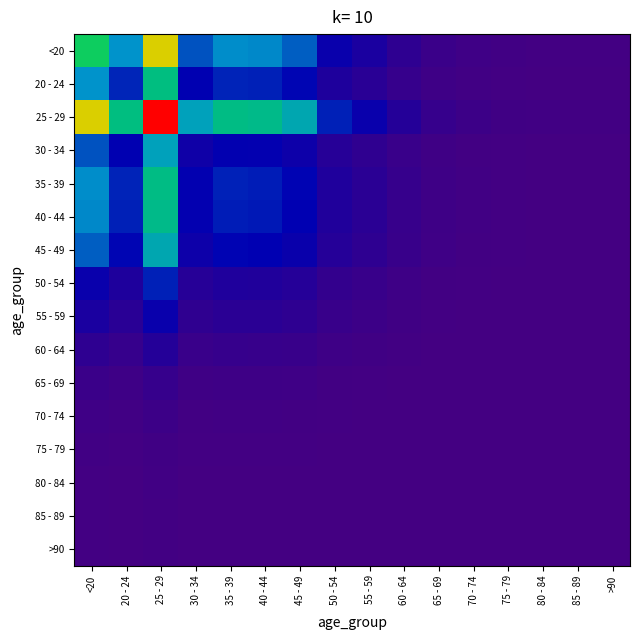

Reading left to right, transcribe all the data shown in this chart.

<20: <20=0.5	20 - 24=0.3	25 - 29=0.7	30 - 34=0.3	35 - 39=0.3	40 - 44=0.3	45 - 49=0.3	50 - 54=0.1	55 - 59=0.1	60 - 64=0.1	65 - 69=0.0	70 - 74=0.0	75 - 79=0.0	80 - 84=0.0	85 - 89=0.0	>90=0.0
20 - 24: <20=0.3	20 - 24=0.2	25 - 29=0.5	30 - 34=0.2	35 - 39=0.2	40 - 44=0.2	45 - 49=0.2	50 - 54=0.1	55 - 59=0.1	60 - 64=0.0	65 - 69=0.0	70 - 74=0.0	75 - 79=0.0	80 - 84=0.0	85 - 89=0.0	>90=0.0
25 - 29: <20=0.7	20 - 24=0.5	25 - 29=1.0	30 - 34=0.4	35 - 39=0.5	40 - 44=0.4	45 - 49=0.4	50 - 54=0.2	55 - 59=0.1	60 - 64=0.1	65 - 69=0.0	70 - 74=0.0	75 - 79=0.0	80 - 84=0.0	85 - 89=0.0	>90=0.0
30 - 34: <20=0.3	20 - 24=0.2	25 - 29=0.4	30 - 34=0.1	35 - 39=0.2	40 - 44=0.2	45 - 49=0.1	50 - 54=0.1	55 - 59=0.1	60 - 64=0.0	65 - 69=0.0	70 - 74=0.0	75 - 79=0.0	80 - 84=0.0	85 - 89=0.0	>90=0.0
35 - 39: <20=0.3	20 - 24=0.2	25 - 29=0.5	30 - 34=0.2	35 - 39=0.2	40 - 44=0.2	45 - 49=0.2	50 - 54=0.1	55 - 59=0.1	60 - 64=0.0	65 - 69=0.0	70 - 74=0.0	75 - 79=0.0	80 - 84=0.0	85 - 89=0.0	>90=0.0
40 - 44: <20=0.3	20 - 24=0.2	25 - 29=0.4	30 - 34=0.2	35 - 39=0.2	40 - 44=0.2	45 - 49=0.2	50 - 54=0.1	55 - 59=0.1	60 - 64=0.0	65 - 69=0.0	70 - 74=0.0	75 - 79=0.0	80 - 84=0.0	85 - 89=0.0	>90=0.0
45 - 49: <20=0.3	20 - 24=0.2	25 - 29=0.4	30 - 34=0.1	35 - 39=0.2	40 - 44=0.2	45 - 49=0.1	50 - 54=0.1	55 - 59=0.1	60 - 64=0.0	65 - 69=0.0	70 - 74=0.0	75 - 79=0.0	80 - 84=0.0	85 - 89=0.0	>90=0.0
50 - 54: <20=0.1	20 - 24=0.1	25 - 29=0.2	30 - 34=0.1	35 - 39=0.1	40 - 44=0.1	45 - 49=0.1	50 - 54=0.0	55 - 59=0.0	60 - 64=0.0	65 - 69=0.0	70 - 74=0.0	75 - 79=0.0	80 - 84=0.0	85 - 89=0.0	>90=0.0
55 - 59: <20=0.1	20 - 24=0.1	25 - 29=0.1	30 - 34=0.1	35 - 39=0.1	40 - 44=0.1	45 - 49=0.1	50 - 54=0.0	55 - 59=0.0	60 - 64=0.0	65 - 69=0.0	70 - 74=0.0	75 - 79=0.0	80 - 84=0.0	85 - 89=0.0	>90=0.0
60 - 64: <20=0.1	20 - 24=0.0	25 - 29=0.1	30 - 34=0.0	35 - 39=0.0	40 - 44=0.0	45 - 49=0.0	50 - 54=0.0	55 - 59=0.0	60 - 64=0.0	65 - 69=0.0	70 - 74=0.0	75 - 79=0.0	80 - 84=0.0	85 - 89=0.0	>90=0.0
65 - 69: <20=0.0	20 - 24=0.0	25 - 29=0.0	30 - 34=0.0	35 - 39=0.0	40 - 44=0.0	45 - 49=0.0	50 - 54=0.0	55 - 59=0.0	60 - 64=0.0	65 - 69=0.0	70 - 74=0.0	75 - 79=0.0	80 - 84=0.0	85 - 89=0.0	>90=0.0
70 - 74: <20=0.0	20 - 24=0.0	25 - 29=0.0	30 - 34=0.0	35 - 39=0.0	40 - 44=0.0	45 - 49=0.0	50 - 54=0.0	55 - 59=0.0	60 - 64=0.0	65 - 69=0.0	70 - 74=0.0	75 - 79=0.0	80 - 84=0.0	85 - 89=0.0	>90=0.0
75 - 79: <20=0.0	20 - 24=0.0	25 - 29=0.0	30 - 34=0.0	35 - 39=0.0	40 - 44=0.0	45 - 49=0.0	50 - 54=0.0	55 - 59=0.0	60 - 64=0.0	65 - 69=0.0	70 - 74=0.0	75 - 79=0.0	80 - 84=0.0	85 - 89=0.0	>90=0.0
80 - 84: <20=0.0	20 - 24=0.0	25 - 29=0.0	30 - 34=0.0	35 - 39=0.0	40 - 44=0.0	45 - 49=0.0	50 - 54=0.0	55 - 59=0.0	60 - 64=0.0	65 - 69=0.0	70 - 74=0.0	75 - 79=0.0	80 - 84=0.0	85 - 89=0.0	>90=0.0
85 - 89: <20=0.0	20 - 24=0.0	25 - 29=0.0	30 - 34=0.0	35 - 39=0.0	40 - 44=0.0	45 - 49=0.0	50 - 54=0.0	55 - 59=0.0	60 - 64=0.0	65 - 69=0.0	70 - 74=0.0	75 - 79=0.0	80 - 84=0.0	85 - 89=0.0	>90=0.0
>90: <20=0.0	20 - 24=0.0	25 - 29=0.0	30 - 34=0.0	35 - 39=0.0	40 - 44=0.0	45 - 49=0.0	50 - 54=0.0	55 - 59=0.0	60 - 64=0.0	65 - 69=0.0	70 - 74=0.0	75 - 79=0.0	80 - 84=0.0	85 - 89=0.0	>90=0.0